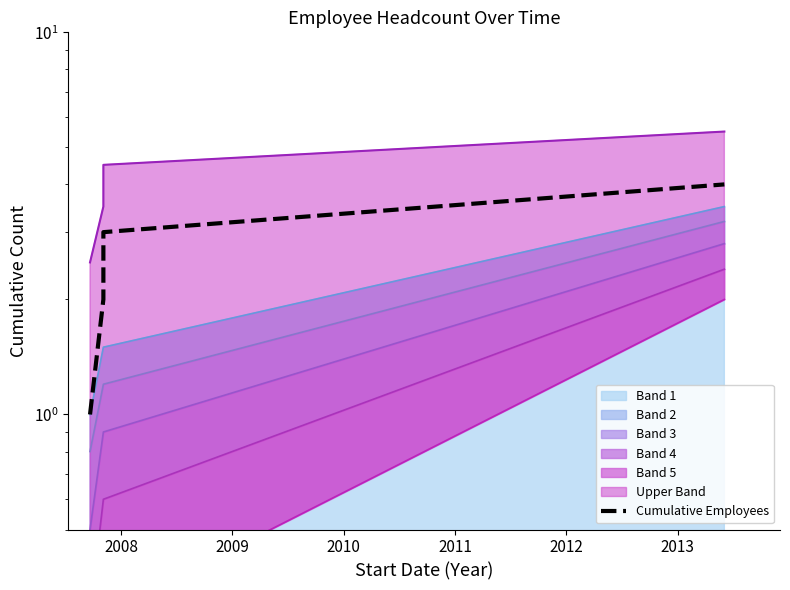

How many lines are shown in the chart?

1